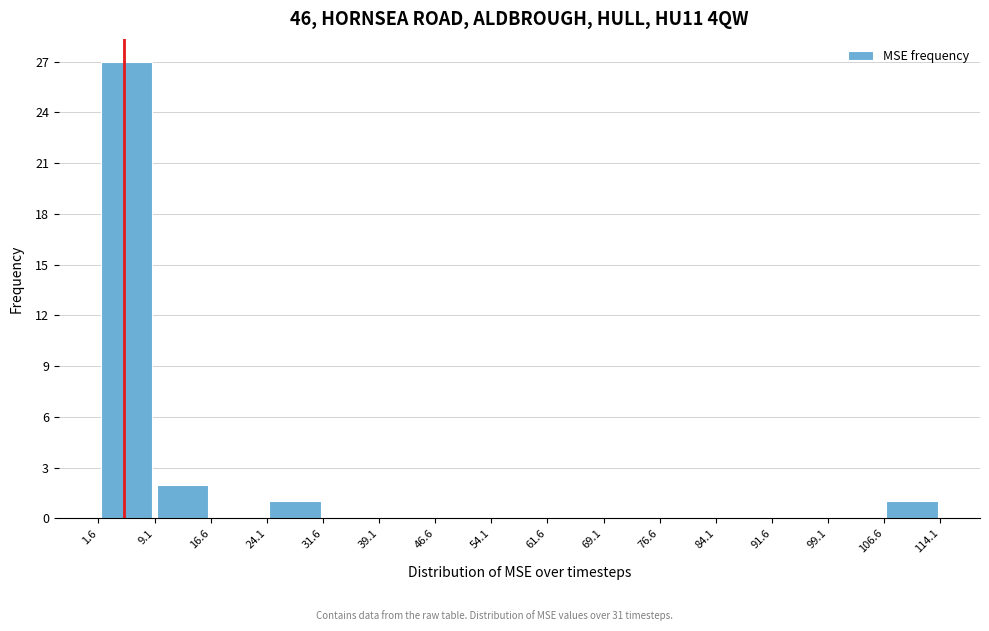

Reading left to right, transcribe this chart: for each bar, give the range it covers on the x-axis and its height. The values are not printed on the chart, so give them approximately, as read against the axis.

1.6 to 9.1: 27
9.1 to 16.6: 2
16.6 to 24.1: 0
24.1 to 31.6: 1
31.6 to 39.1: 0
39.1 to 46.6: 0
46.6 to 54.1: 0
54.1 to 61.6: 0
61.6 to 69.1: 0
69.1 to 76.6: 0
76.6 to 84.1: 0
84.1 to 91.6: 0
91.6 to 99.1: 0
99.1 to 106.6: 0
106.6 to 114.1: 1